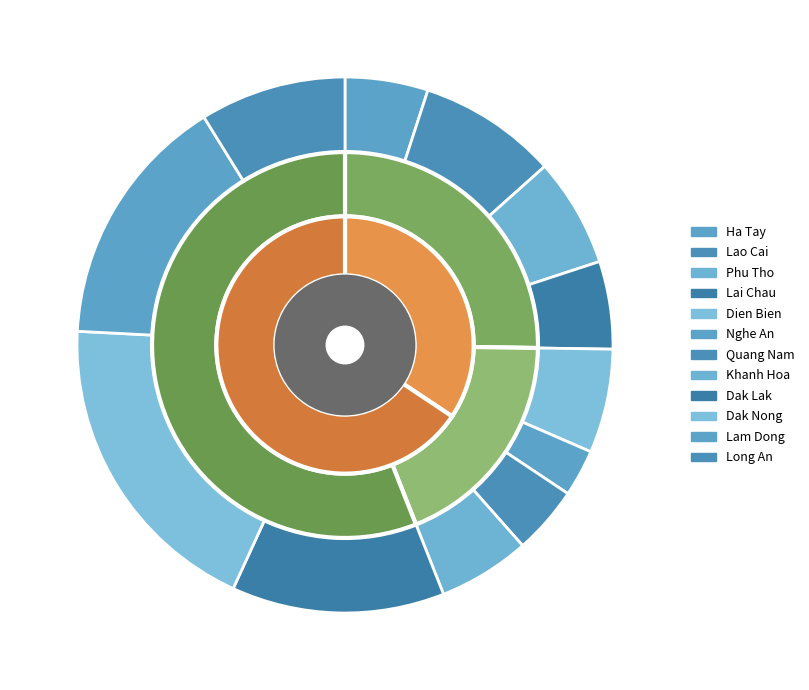

Is there any slice that represents more than half of the pie?

No